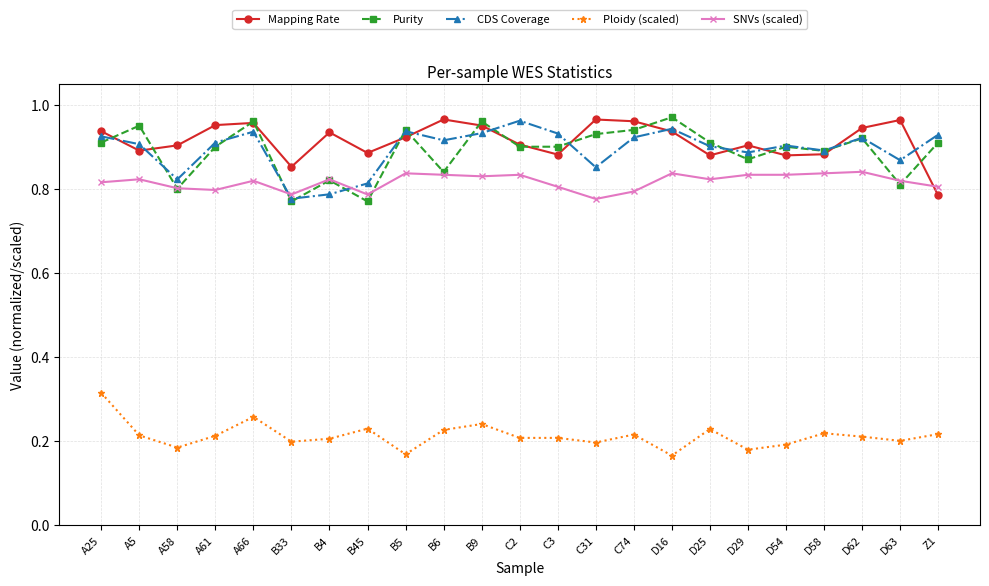

Where is the first local maximum for CDS Coverage?

A66